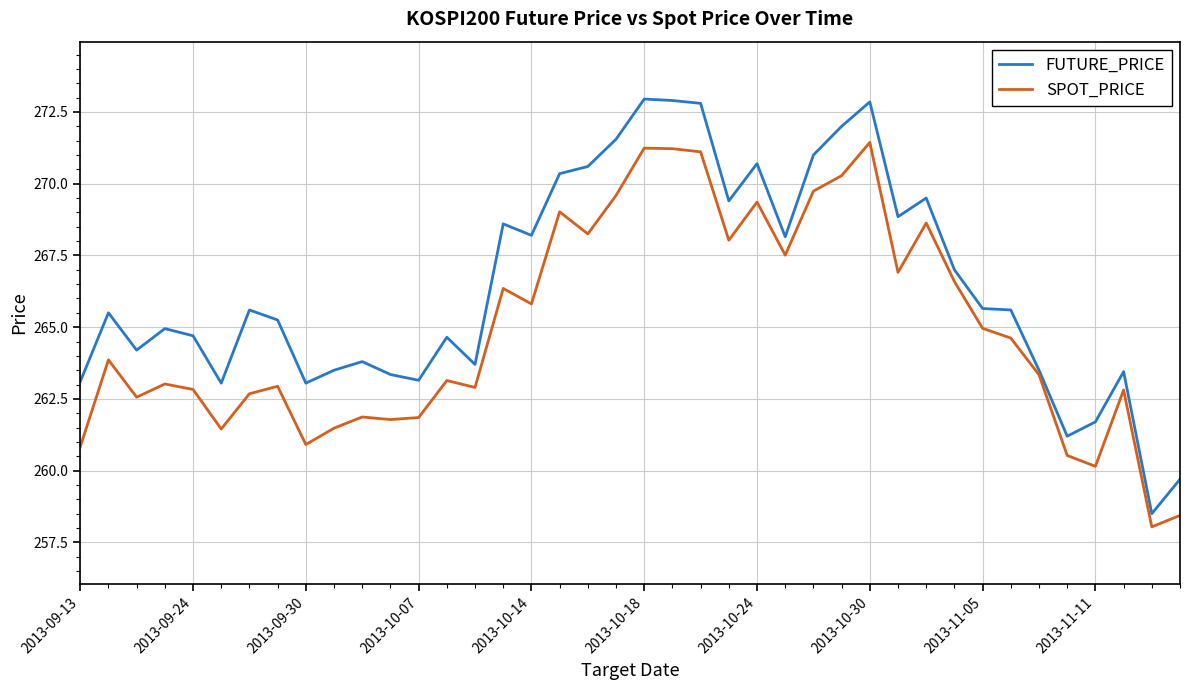

What is the smallest value displayed?

258.0